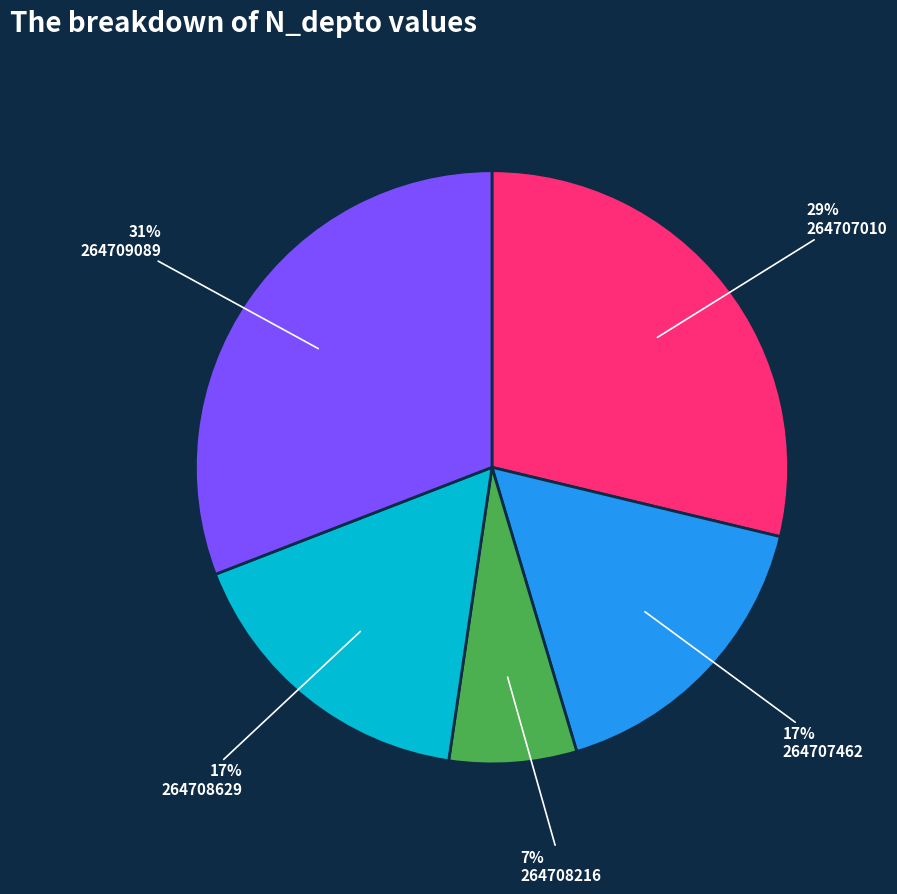

How many segments does this pie chart have?

5